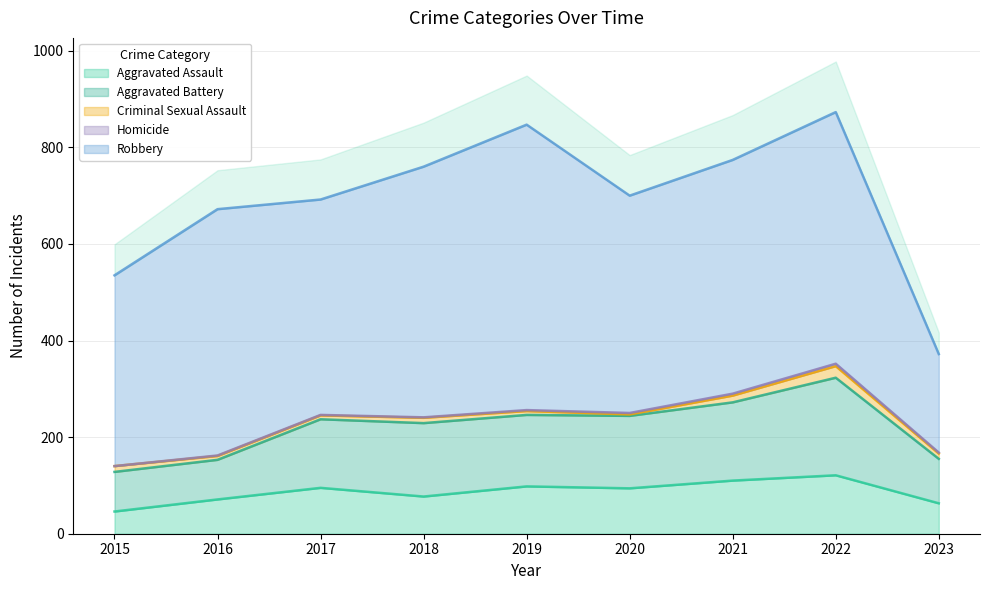

At 2022, list the series in order from smallest to largest.

Homicide, Criminal Sexual Assault, Aggravated Assault, Aggravated Battery, Robbery